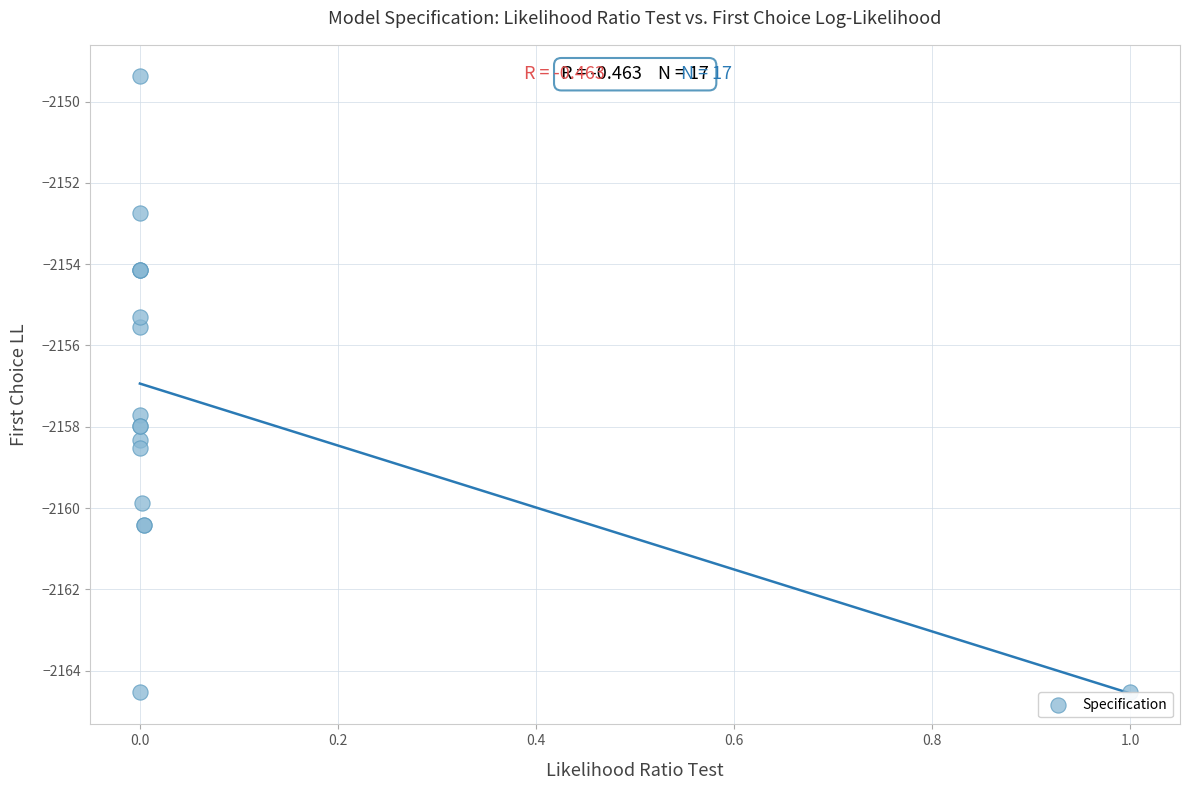

What Y value in the scatter plot is closest to -2156?

-2155.5